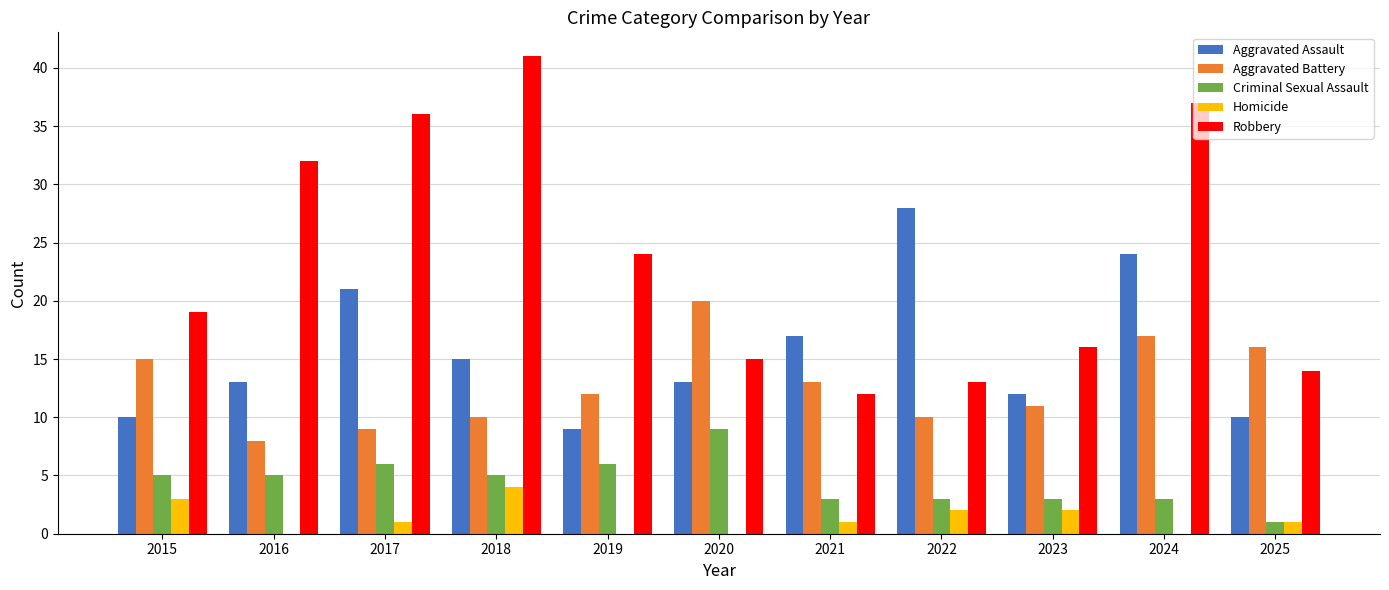

What is the sum of all Robbery values?

259